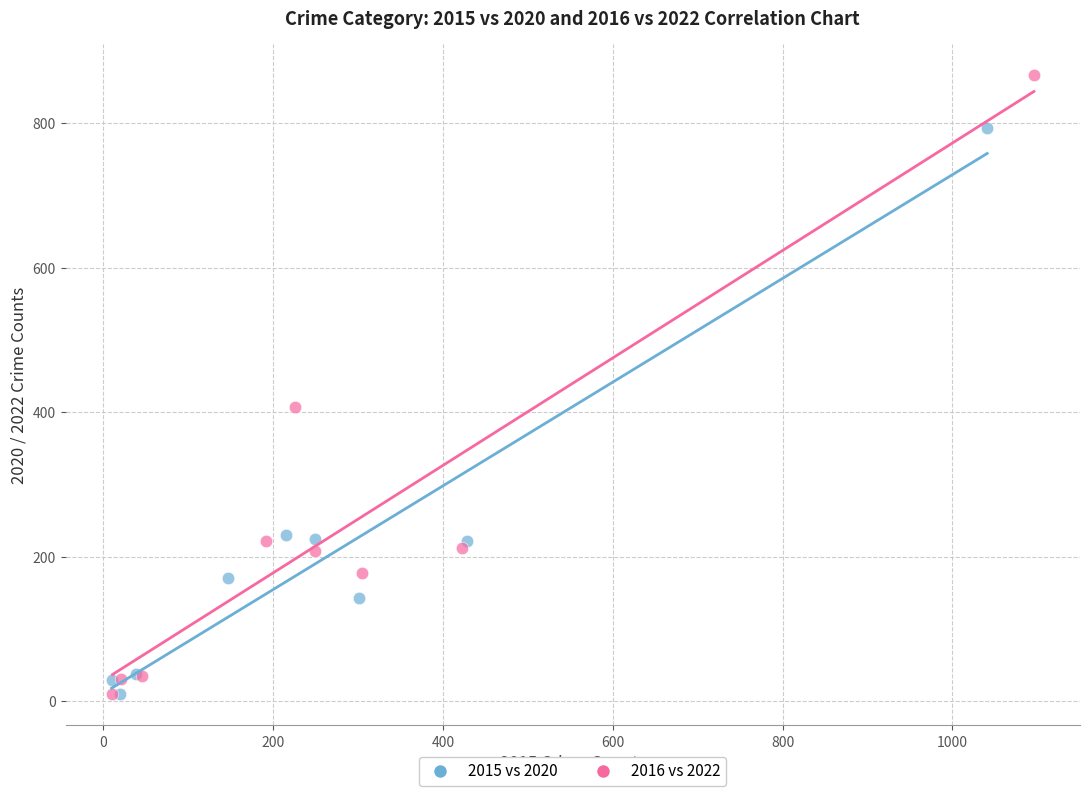

Which series reaches the maximum Y coordinate?

2016 vs 2022